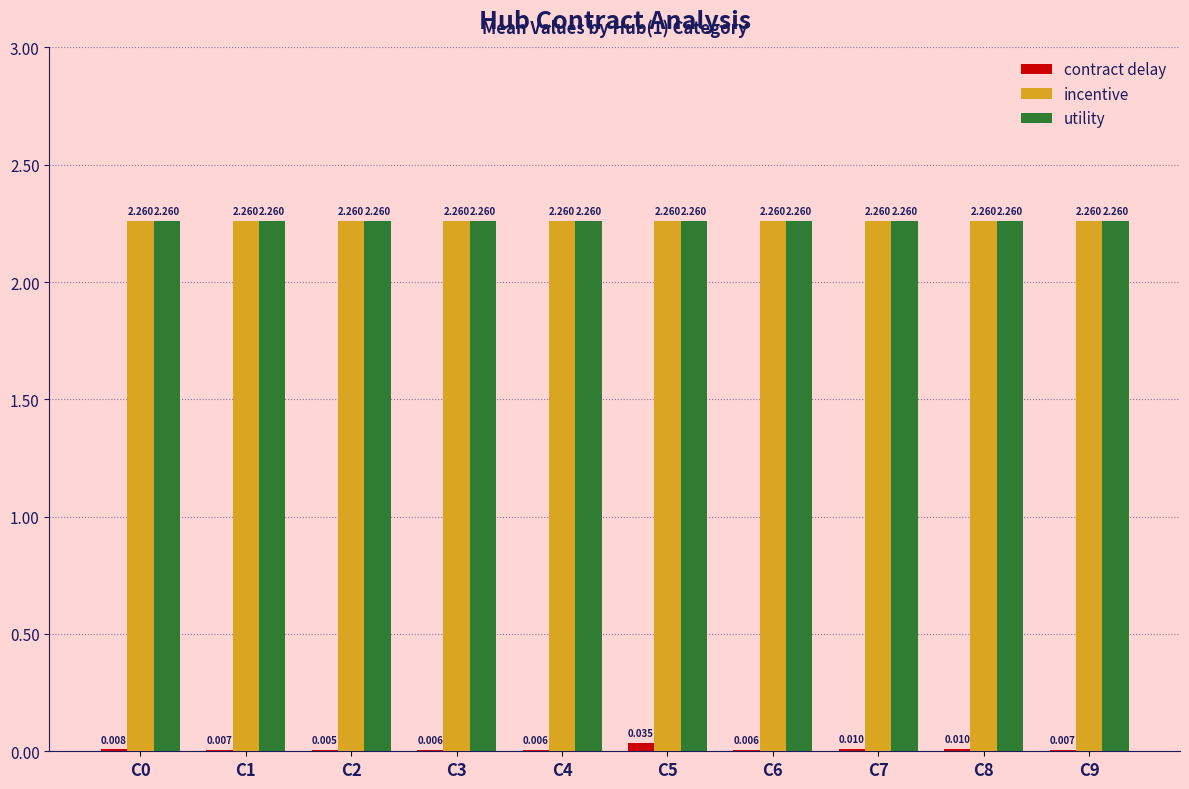

At which category is the sum across all series the highest?

C5